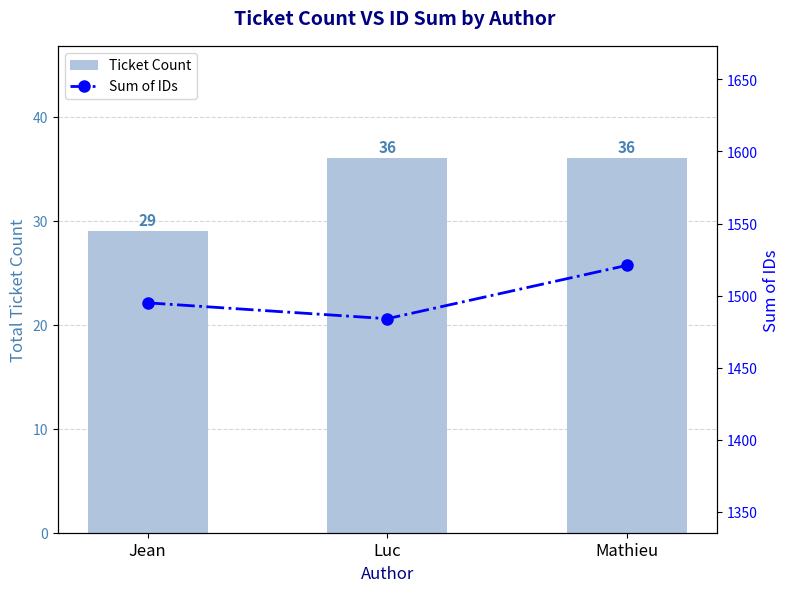

Count the Ticket Count values in the range 29 to 36.

3